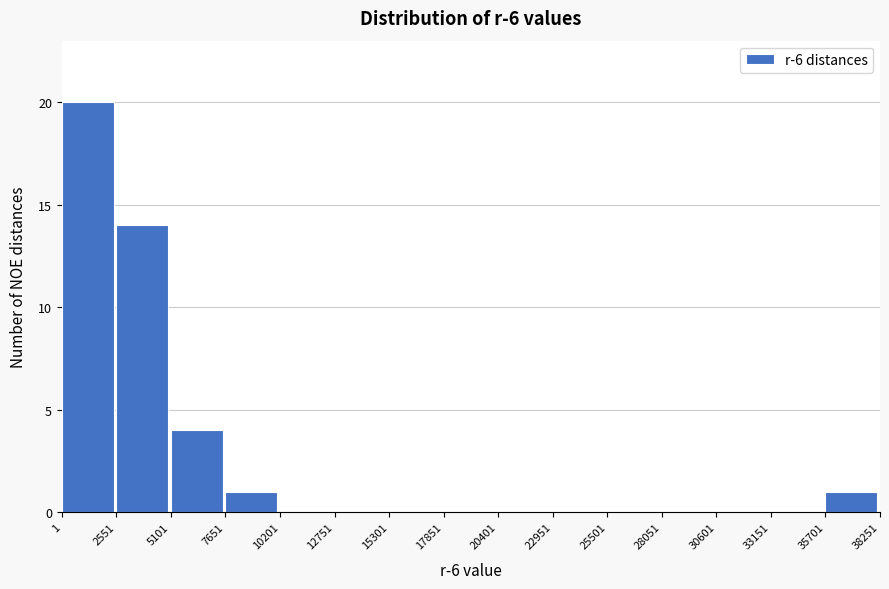

Reading left to right, transcribe this chart: for each bar, give the range it covers on the x-axis and its height. The values are not printed on the chart, so give them approximately, as read against the axis.

1 to 2551: 20
2551 to 5101: 14
5101 to 7651: 4
7651 to 10201: 1
10201 to 12751: 0
12751 to 15301: 0
15301 to 17851: 0
17851 to 20401: 0
20401 to 22951: 0
22951 to 25501: 0
25501 to 28051: 0
28051 to 30601: 0
30601 to 33151: 0
33151 to 35701: 0
35701 to 38251: 1